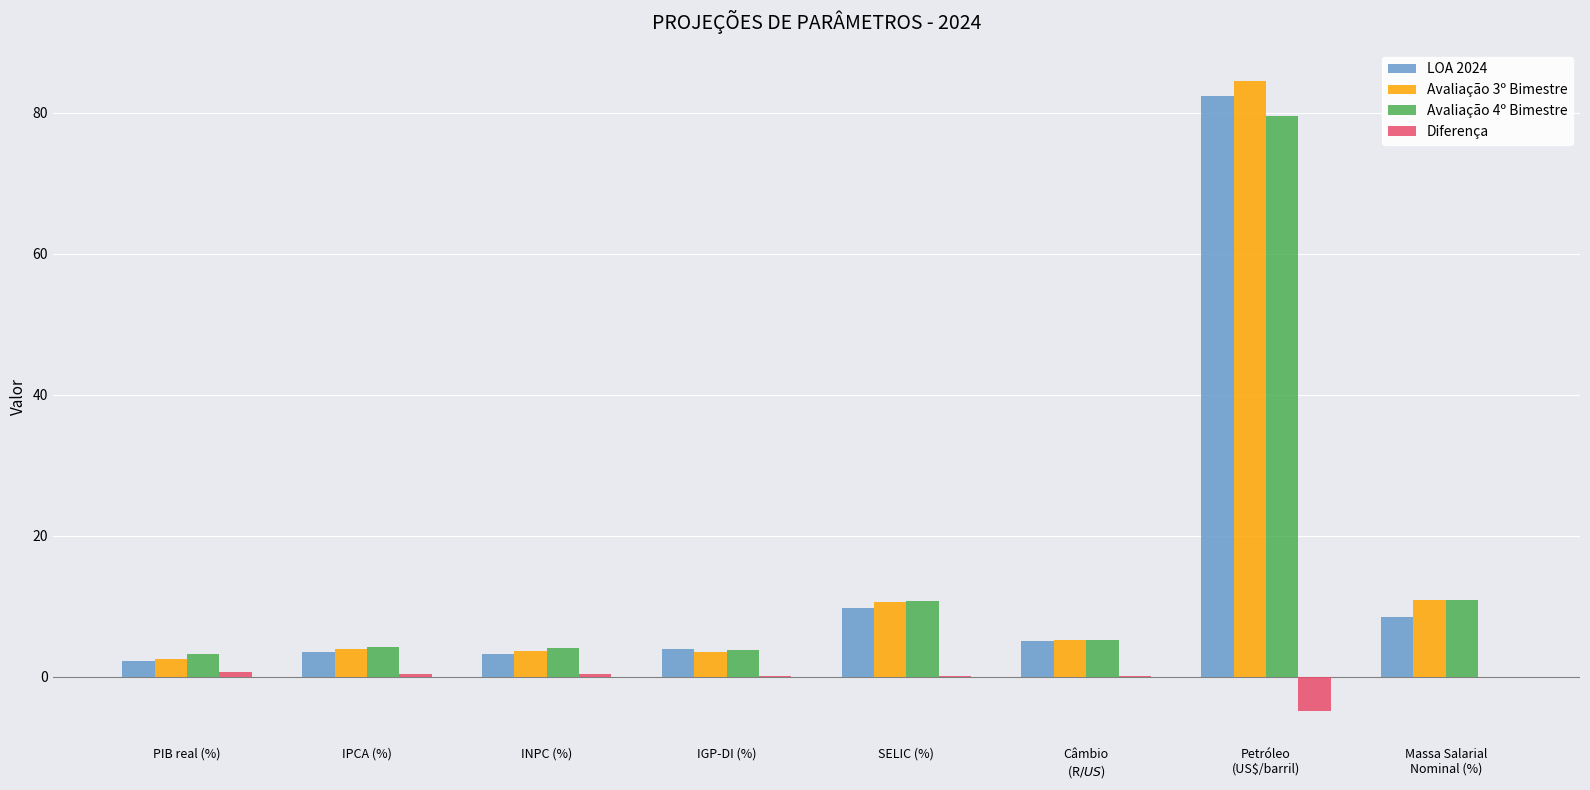

What is the sum of all LOA 2024 values?

118.6